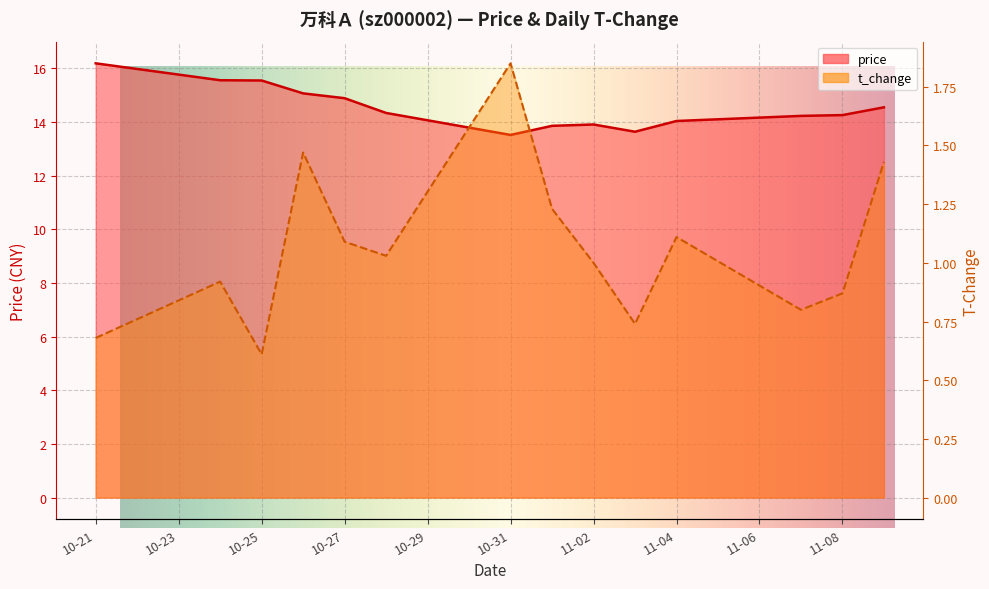

True or false: price and t_change intersect in this chart.

False